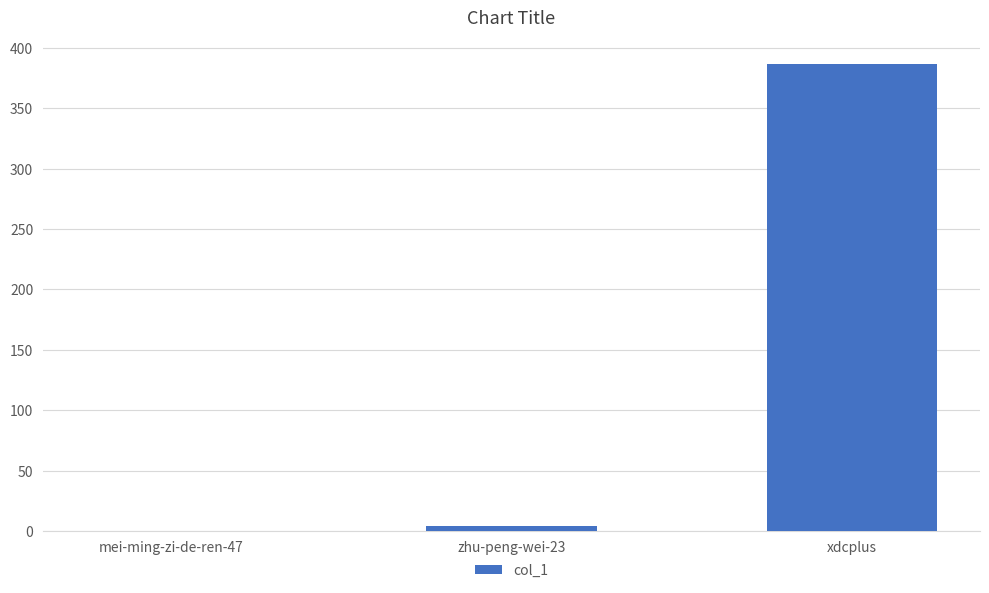

Which has a higher value, zhu-peng-wei-23 or xdcplus?

xdcplus